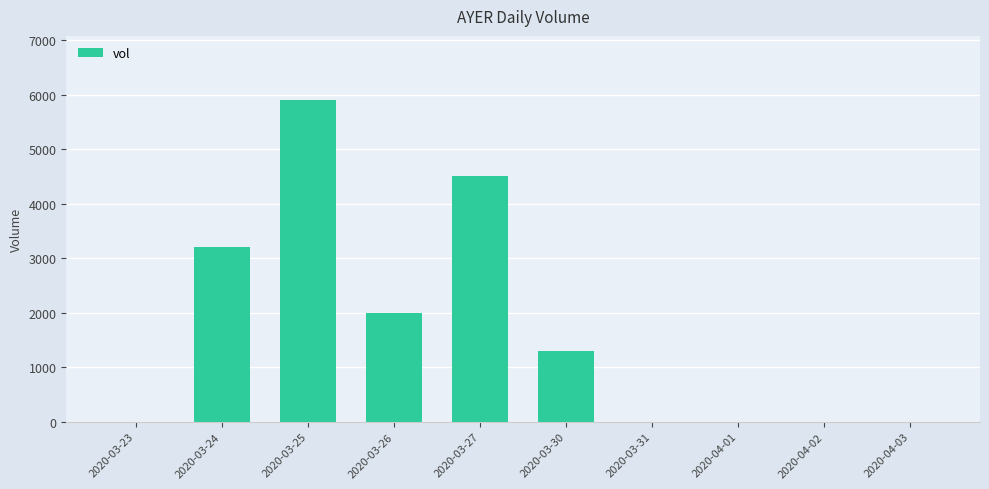

Which has a higher value, 2020-03-25 or 2020-03-24?

2020-03-25